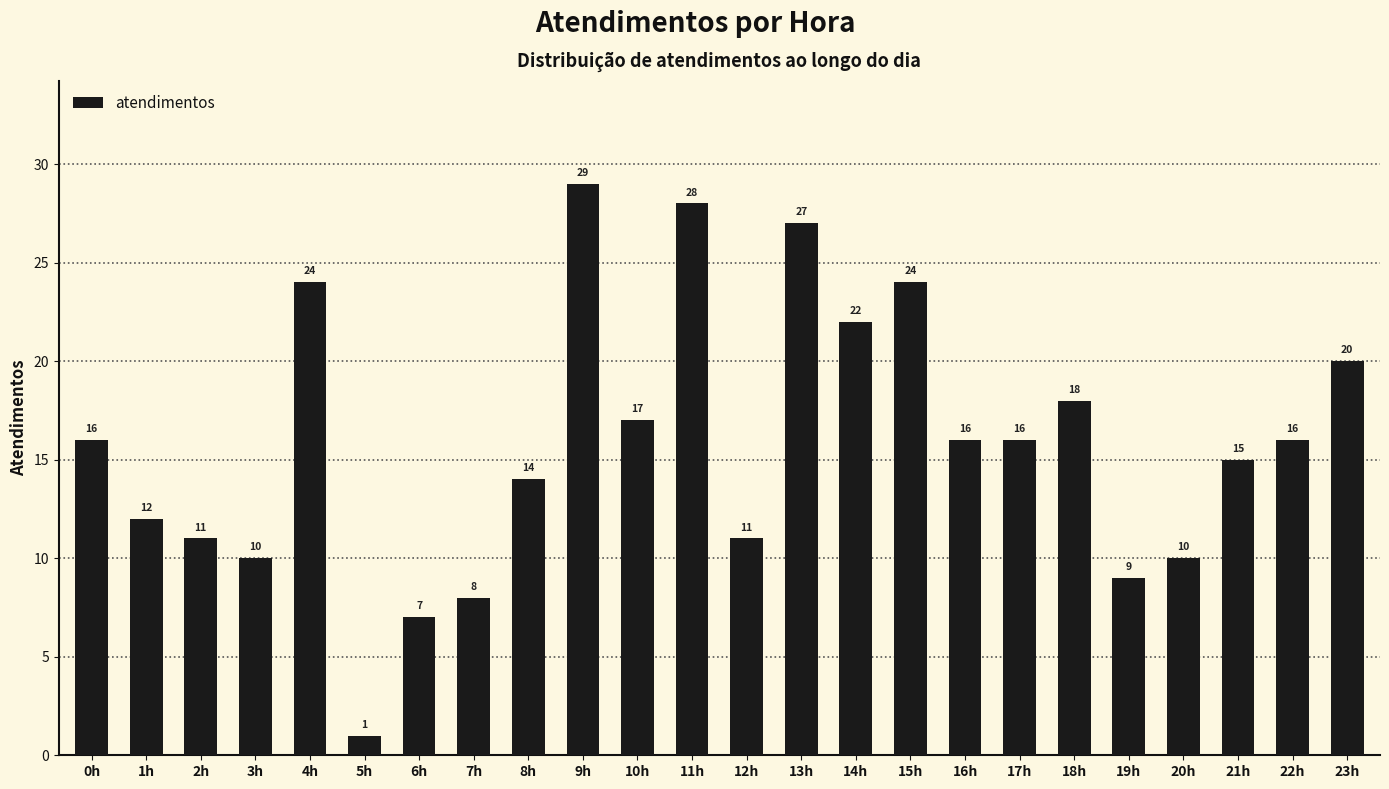

At which label is the value closest to 15?

21h